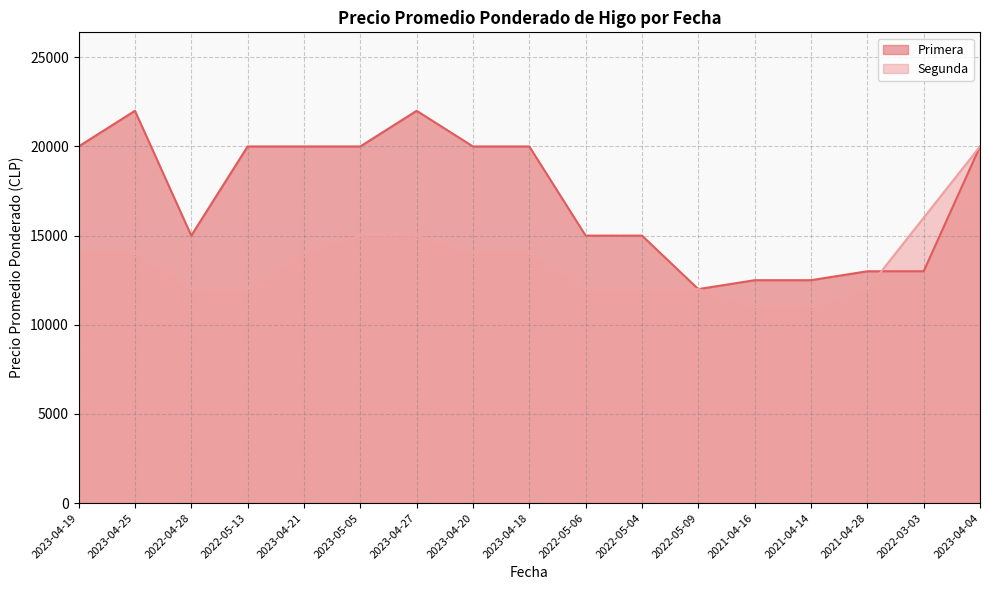

In Primera, how many points are lower than both neighbors (excluding endpoints)?

2